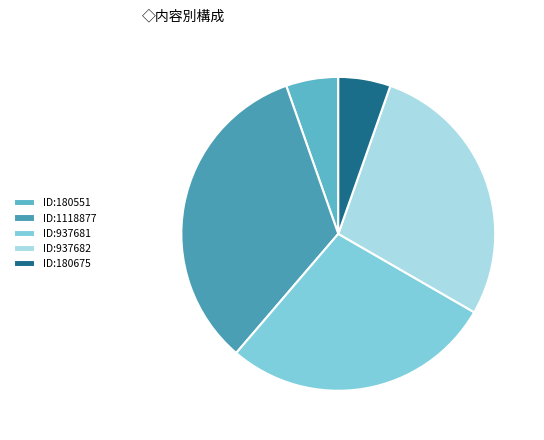

Count the number of slices in the pie.

5